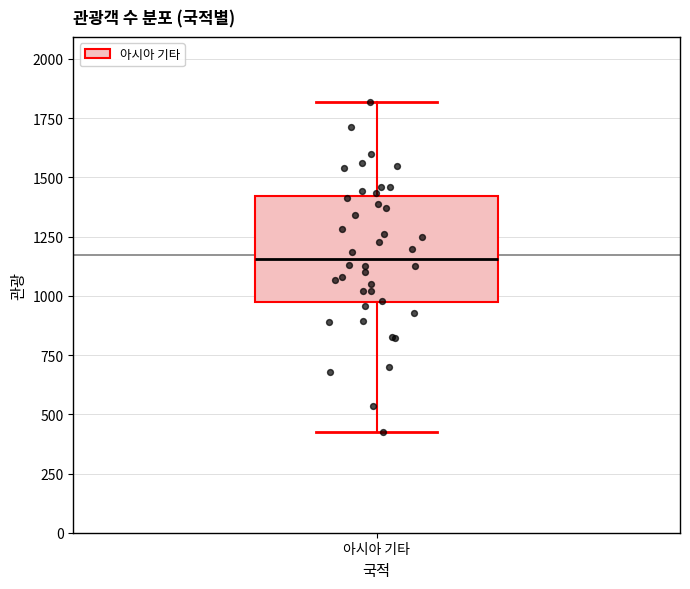

Where is the lower edge of the box for 아시아 기타 on the y-axis? The values are not printed on the chart, so give them approximately, as read against the axis.

950